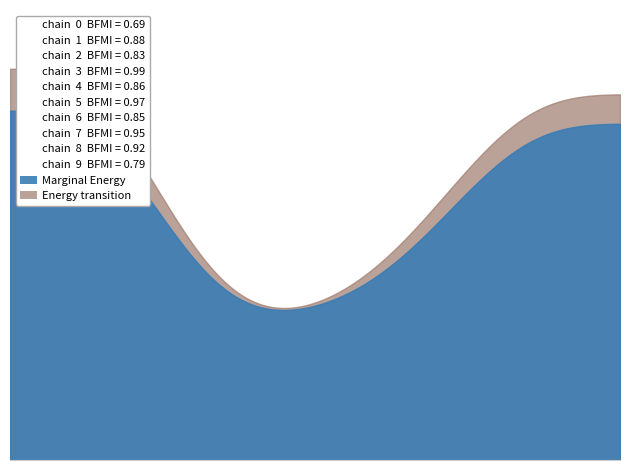

True or false: Marginal Energy and Energy transition cross at least once.

False